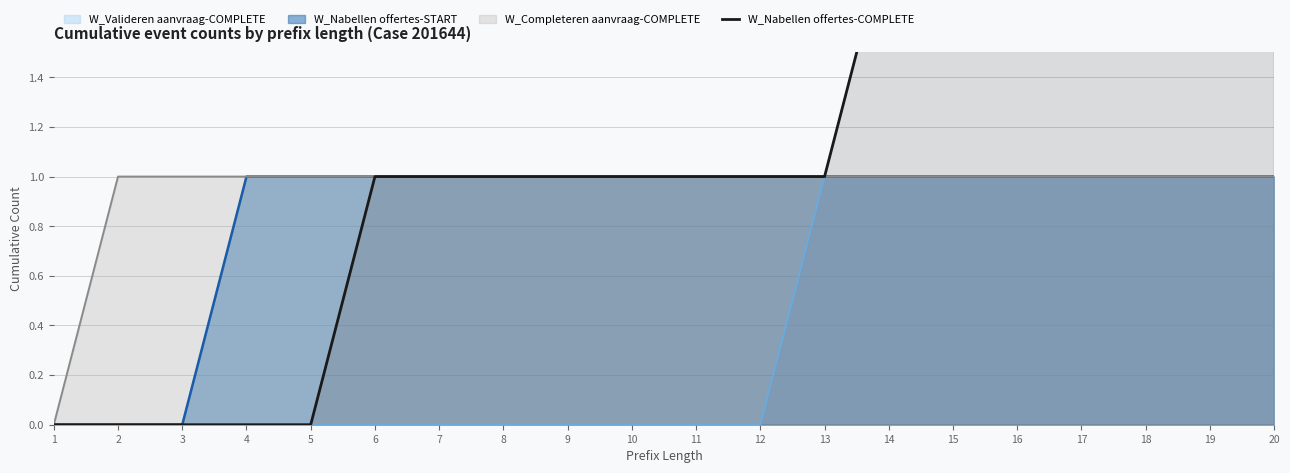

True or false: there are more than 1 points higher than both neighbors.

False